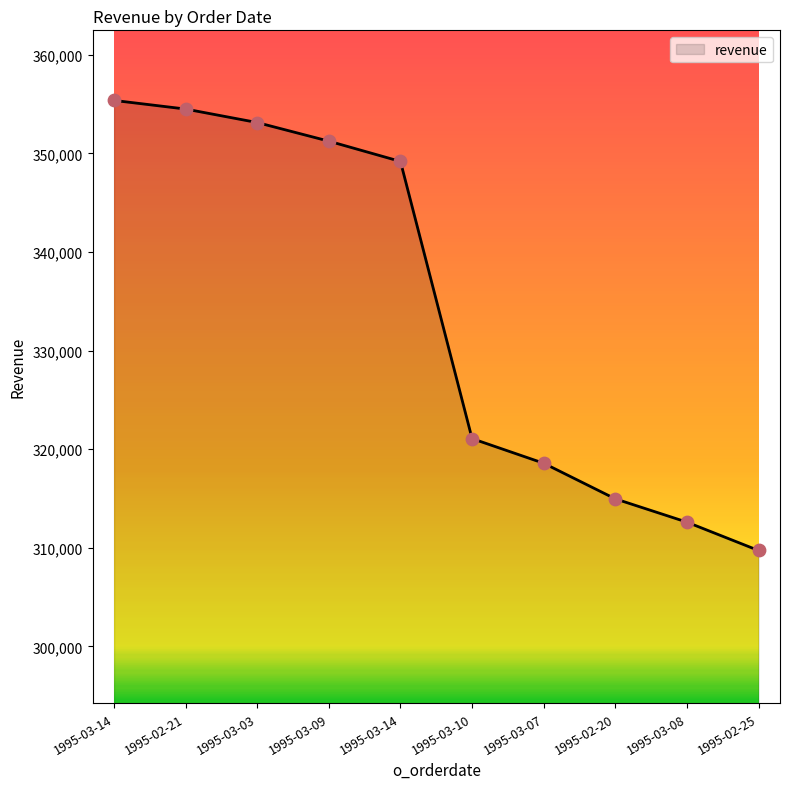

Between 1995-03-08 and 1995-02-20, which is larger?

1995-02-20